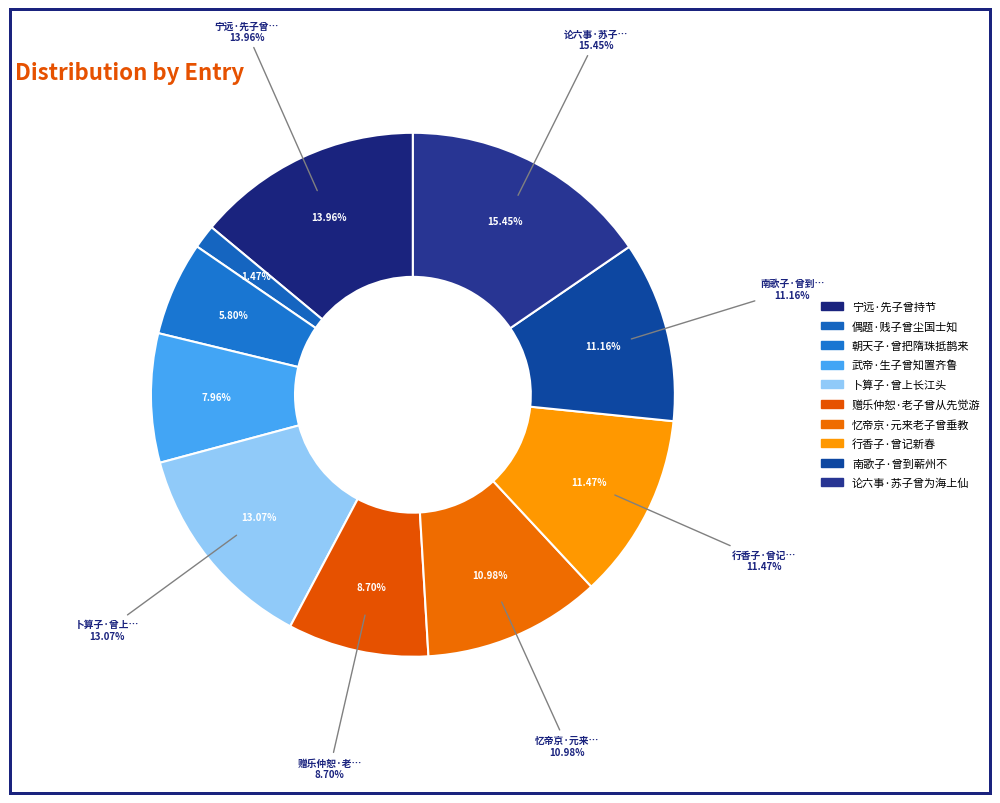

What is the total percentage of 赠乐仲恕·老子曾从先觉游 and 忆帝京·元来老子曾垂教?

19.7%